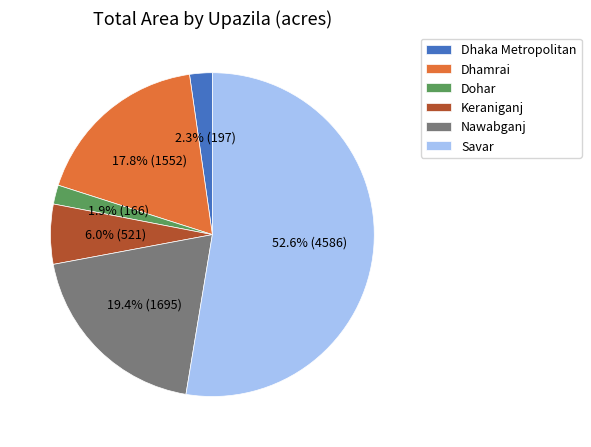

The Keraniganj slice represents 1% of the pie. True or false?

False